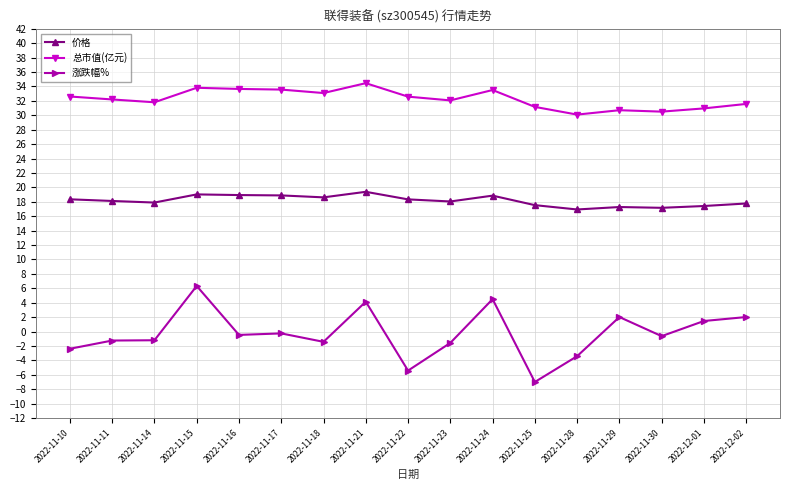

At which label does 涨跌幅% reach its peak?

2022-11-15